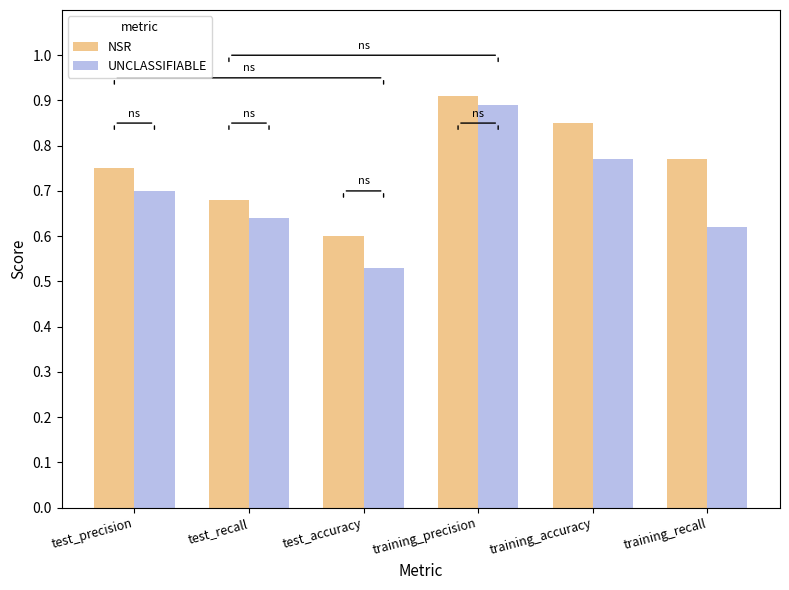

Is it true that NSR equals 0.4 at test_accuracy?

False